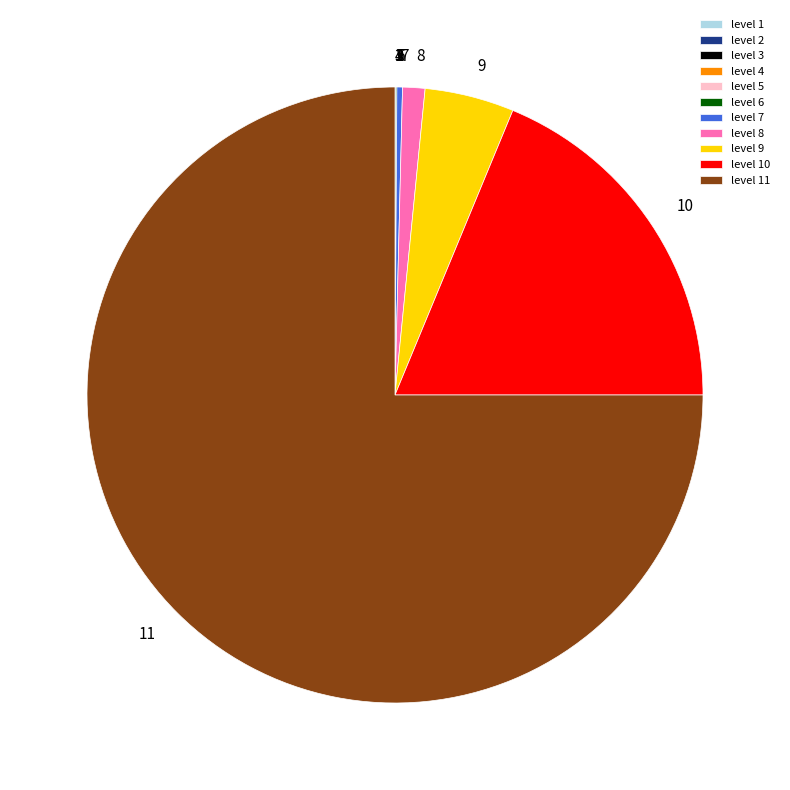

The level 7 slice represents 0% of the pie. True or false?

True